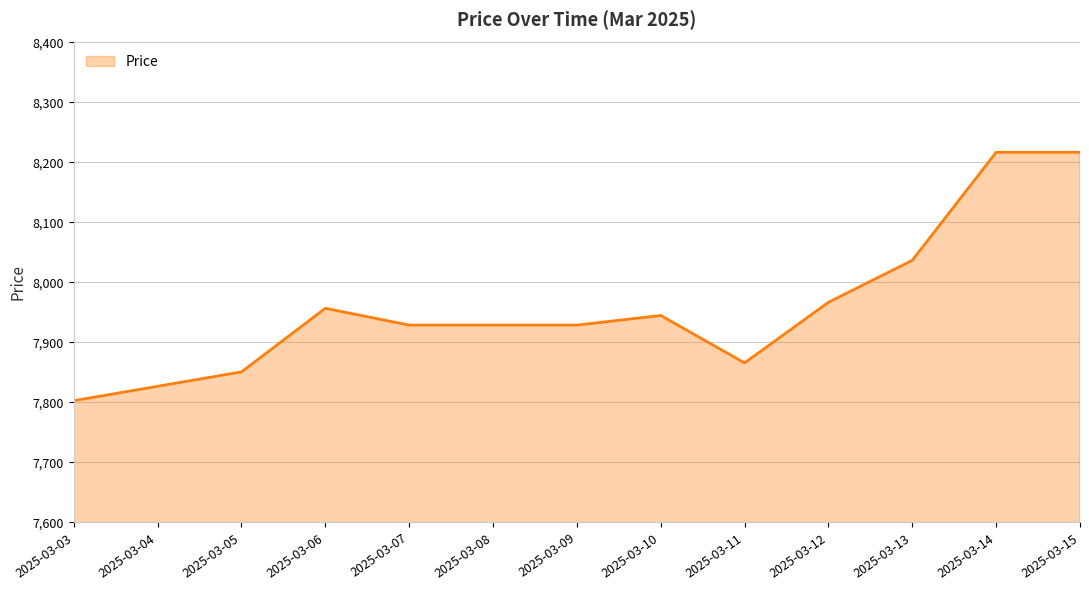

The value at 2025-03-15 is 12345. True or false?

False